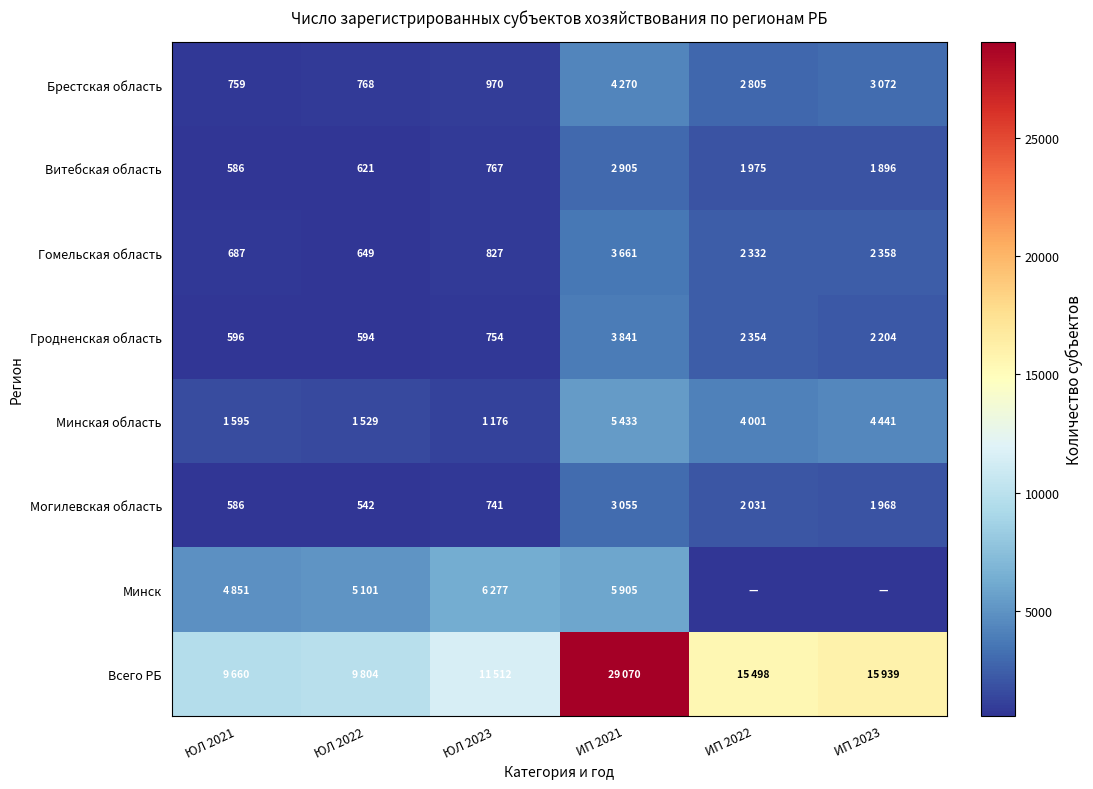

The Гомельская область series shows 1061 at ЮЛ 2022. True or false?

False